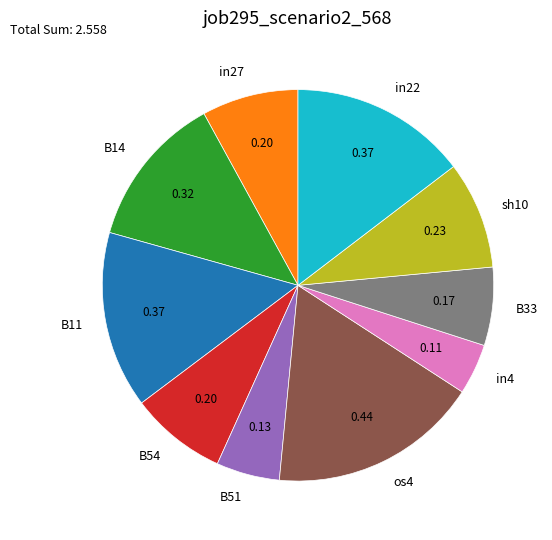

Count the number of slices in the pie.

10